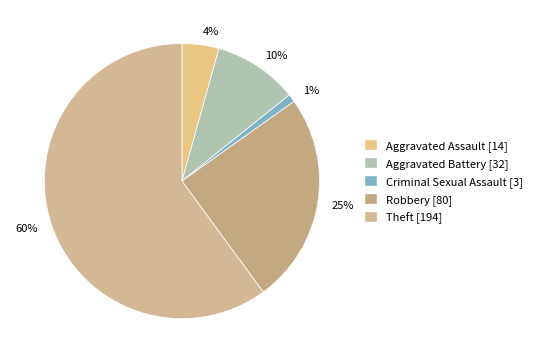

Is it true that 4% is 13% of the pie?

False